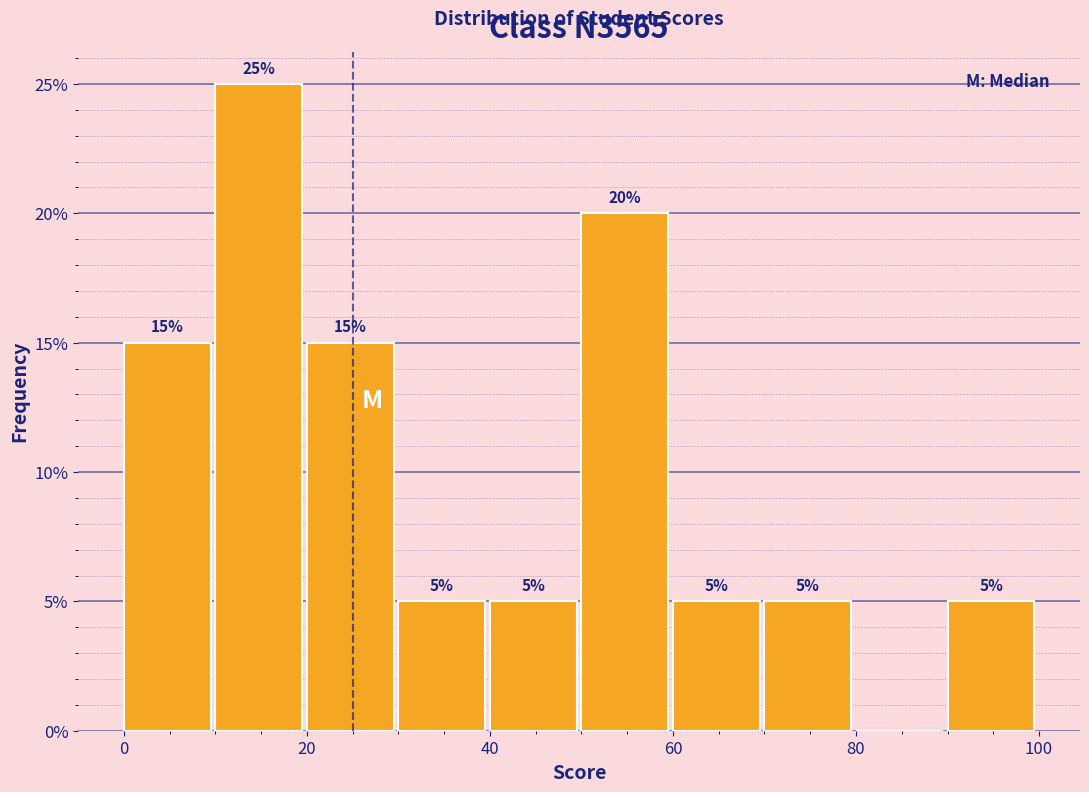

Which range on the x-axis has the tallest bar?

10 to 20